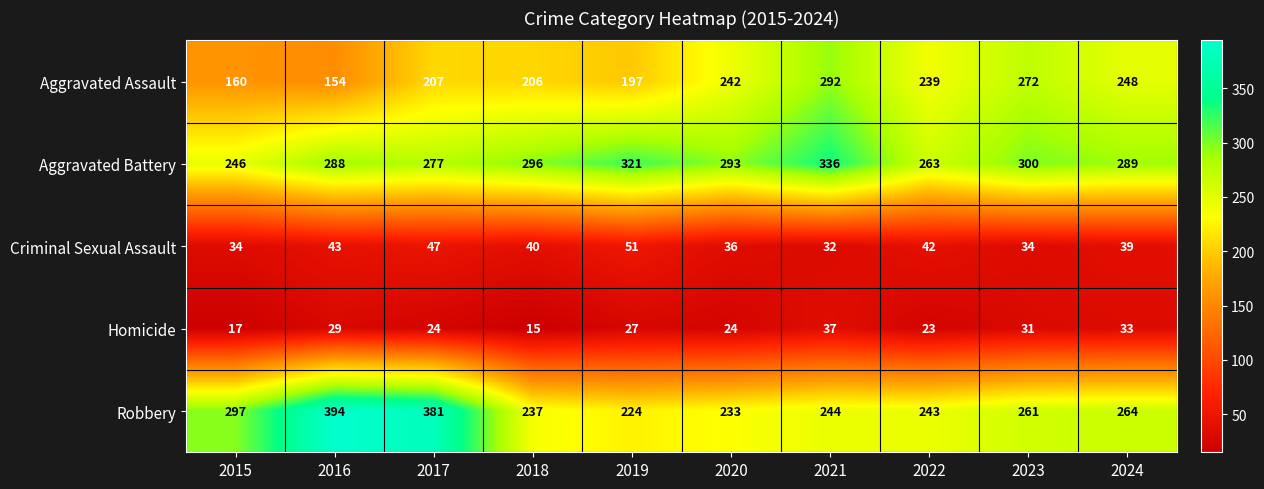

What is the difference between the maximum and minimum values in the Aggravated Assault series?

138